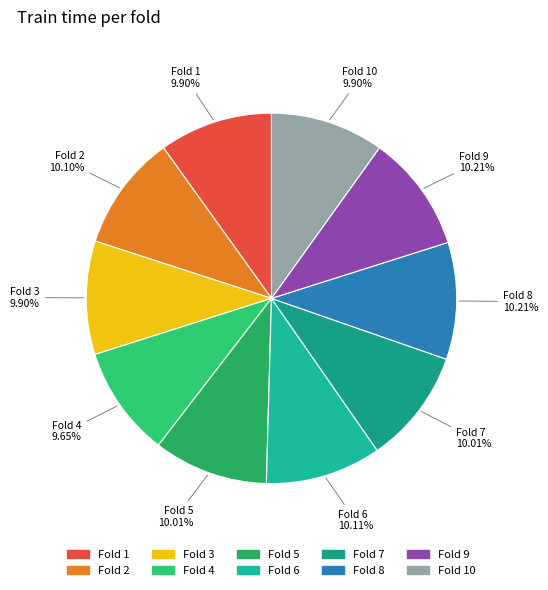

To the nearest percent, what is the average slice percentage?

10%